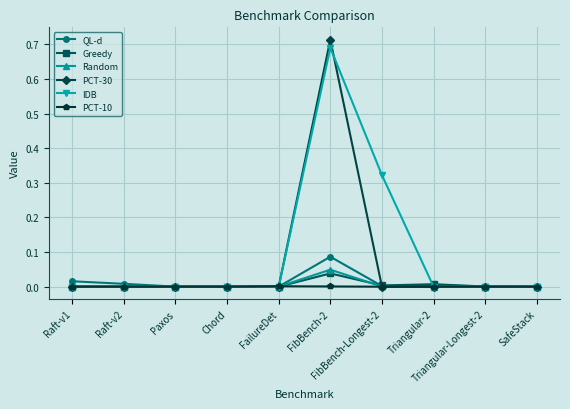

Which series has the largest range (max minus min)?

PCT-30